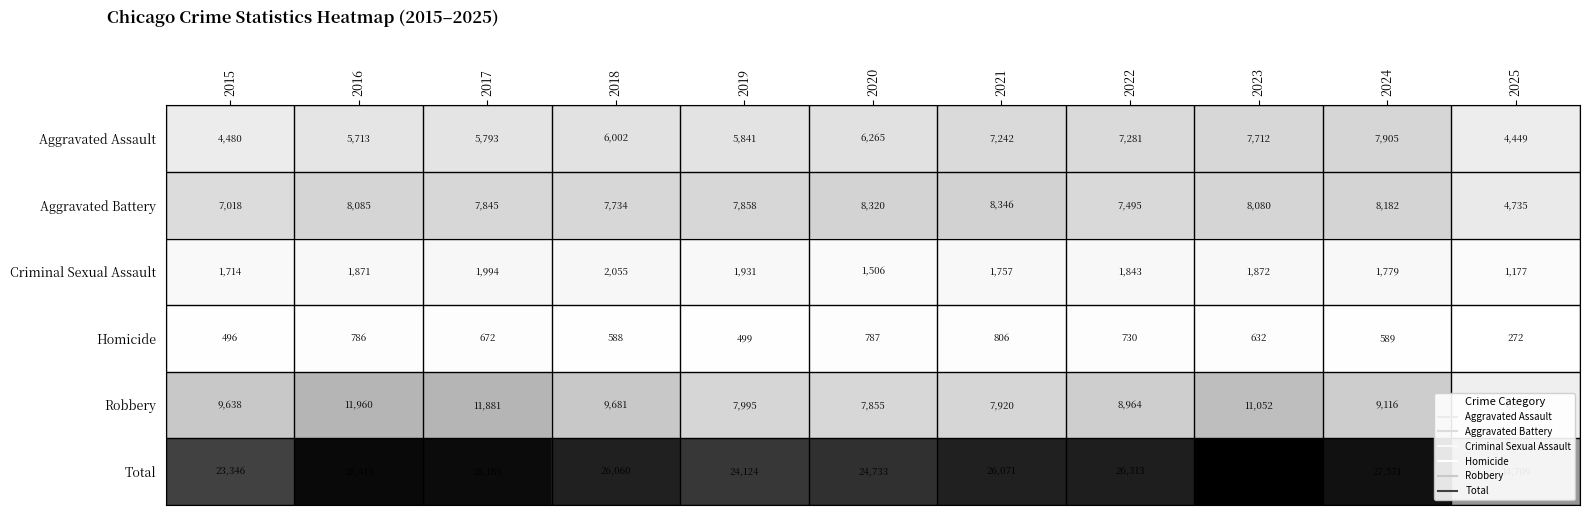

Which category has the highest value across all series?

2023